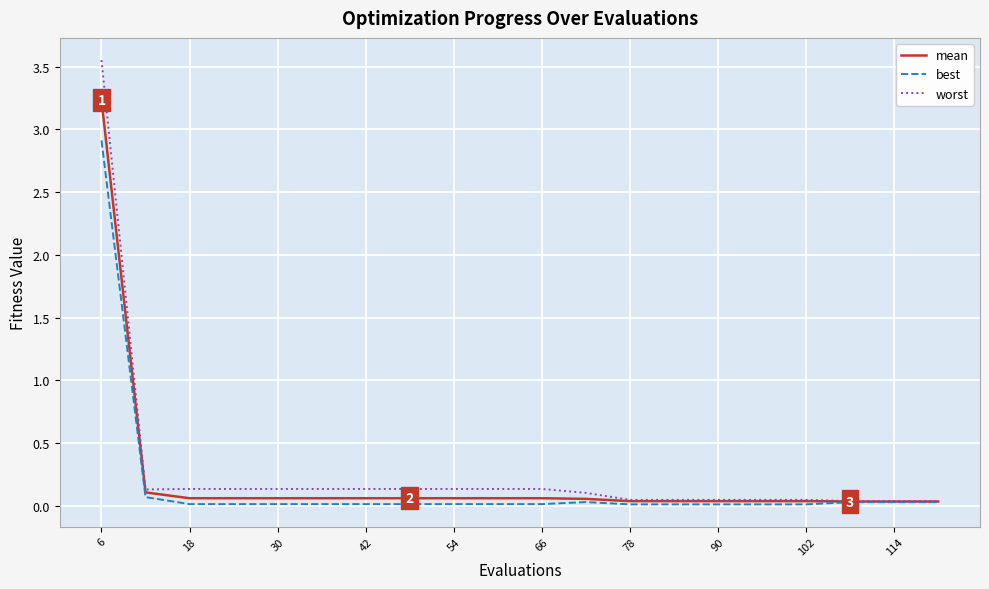

At how many categories does at least one series exceed 3?

1